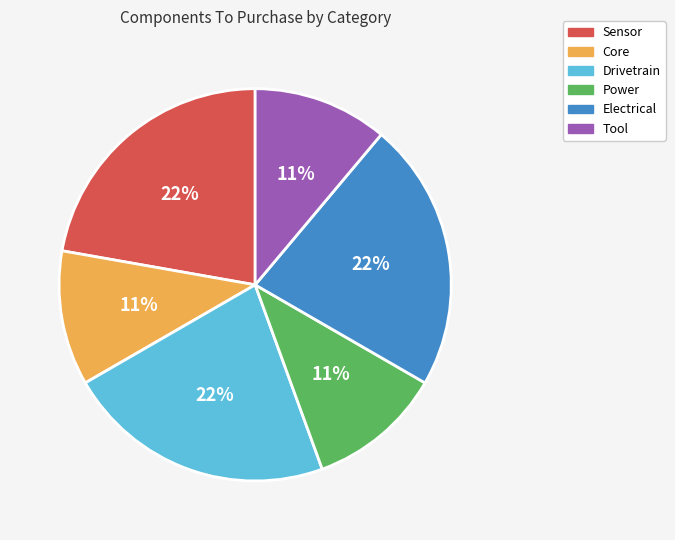

Which has a higher value, Electrical or Tool?

Electrical